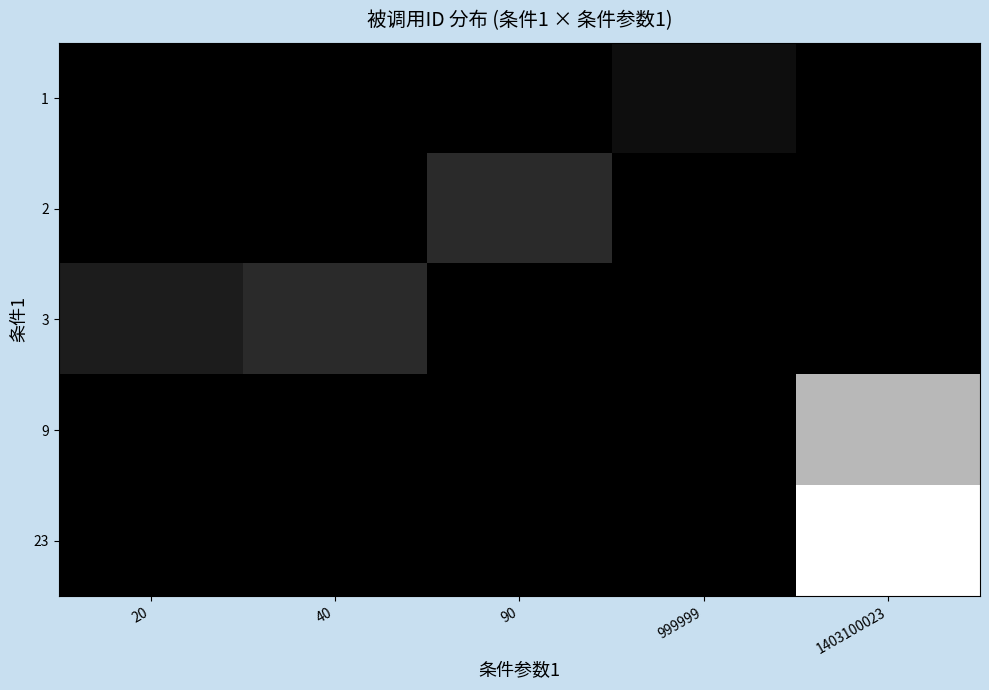

What is the total value across all series at 20?

2